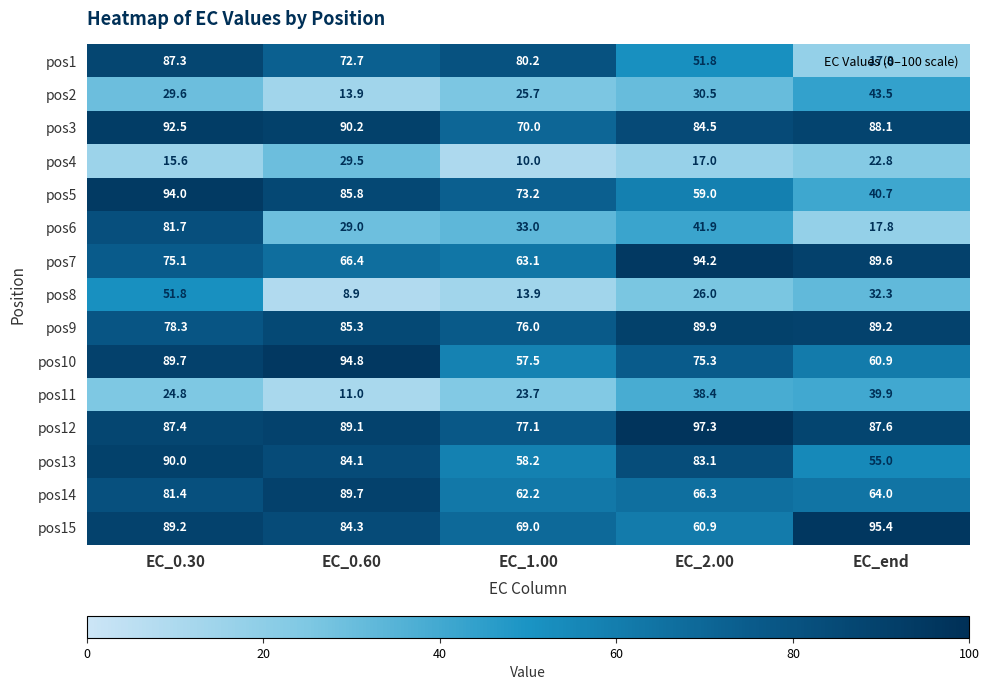

Rank the categories by pos10 value from highest to lowest.

EC_0.60, EC_0.30, EC_2.00, EC_end, EC_1.00